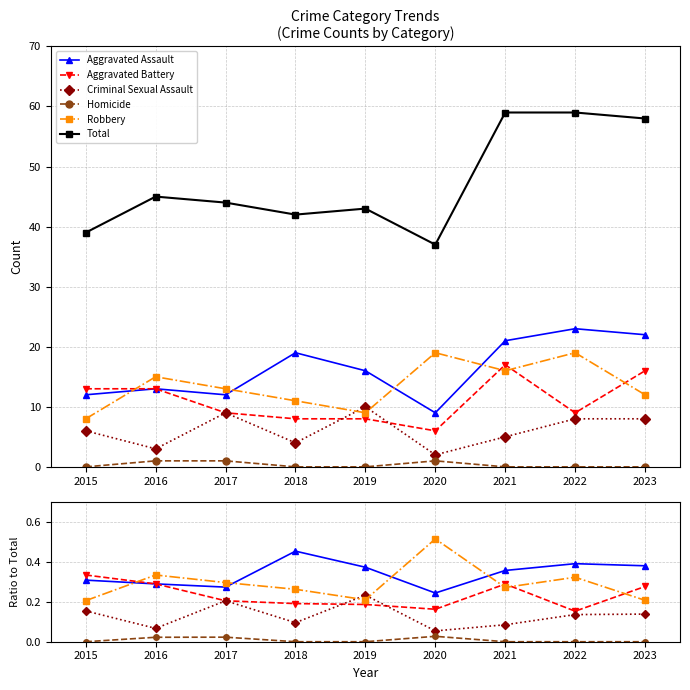

What is the value of the Aggravated Assault point at the 6th from the left?

0.2